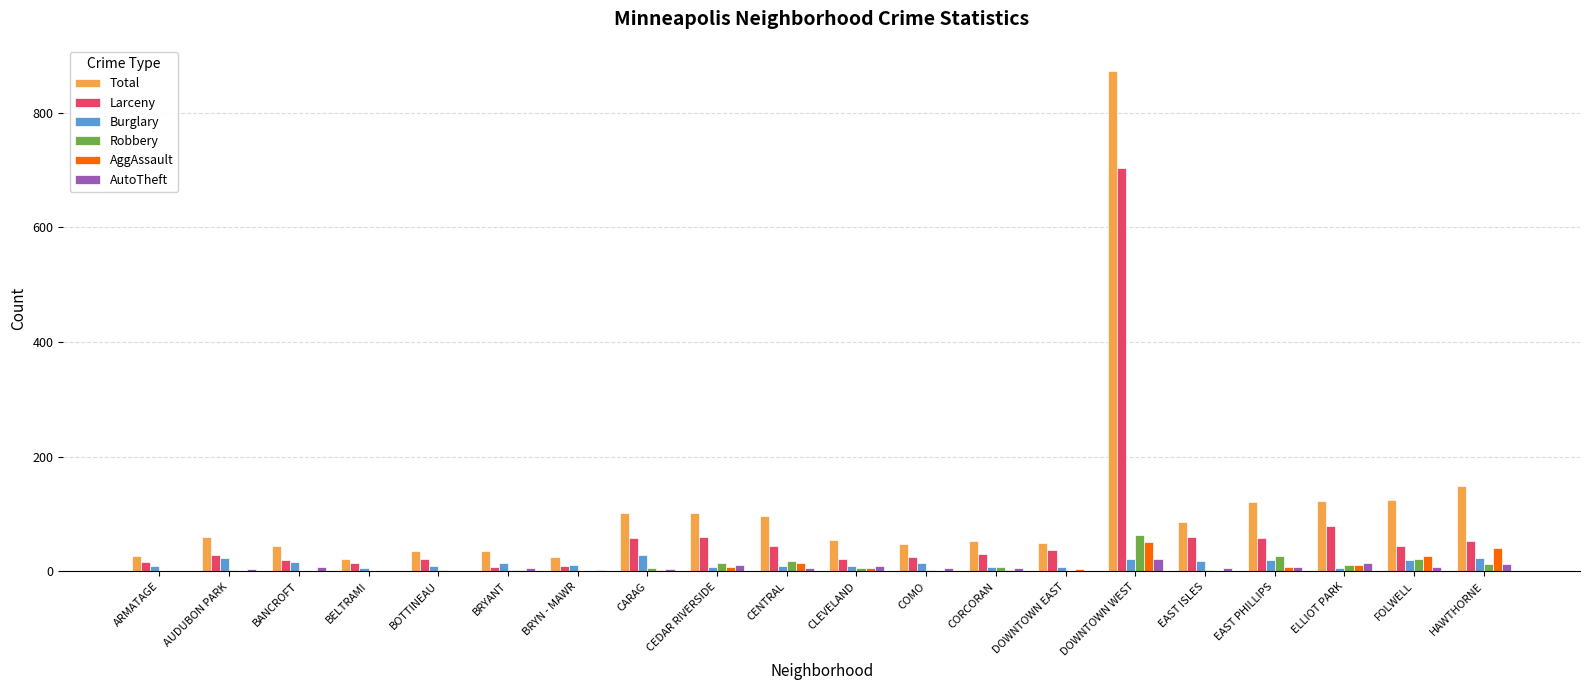

What is the sum of all AutoTheft values?

130